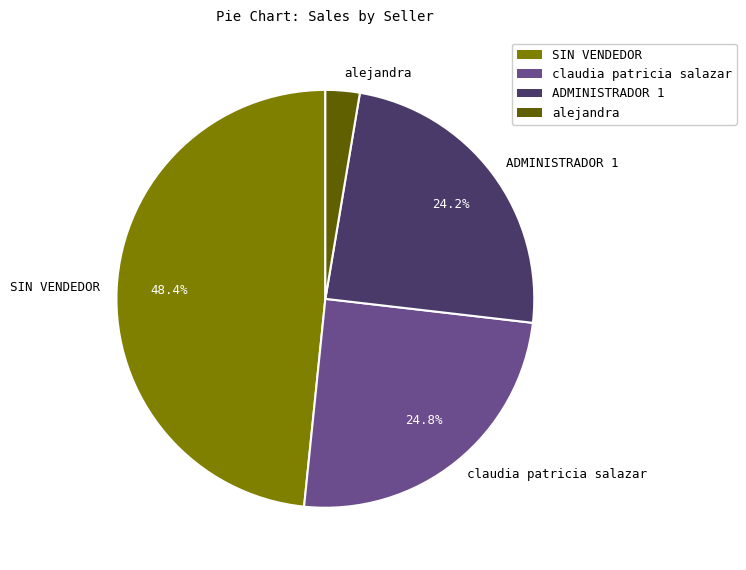

Count the number of slices in the pie.

4